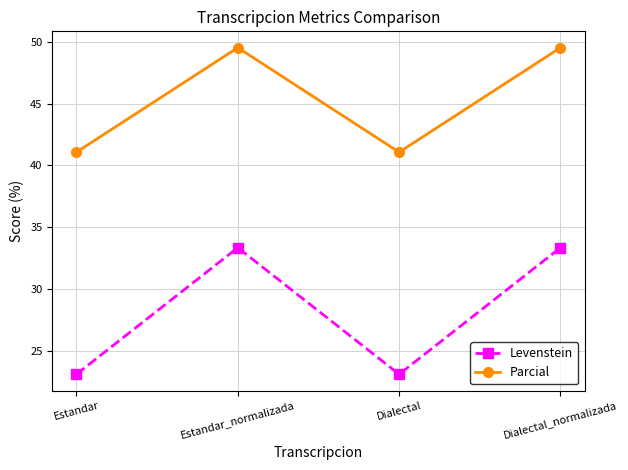

What is the difference between the second highest and minimum values in the Parcial series?

8.5